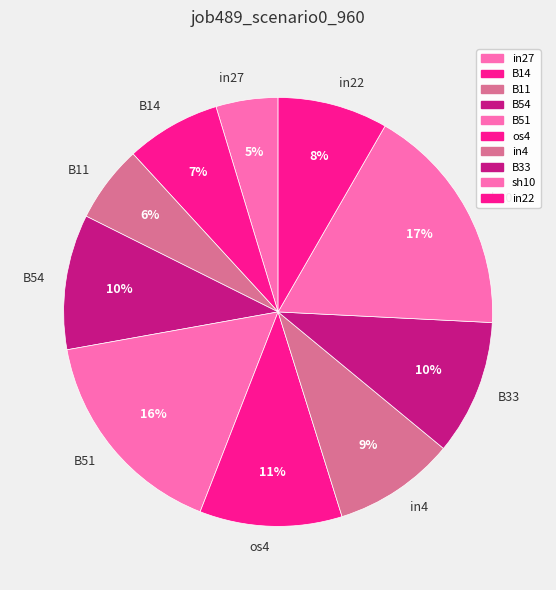

To the nearest percent, what is the combined percentage of B14 and os4?

18%